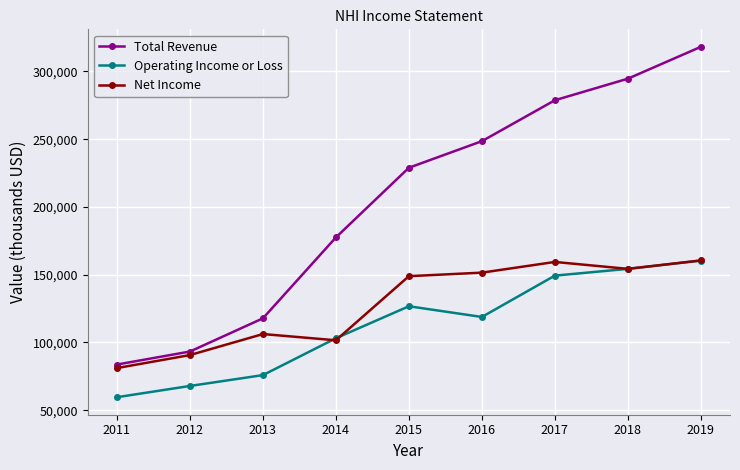

What is the sum of the Operating Income or Loss values at 2019 and 2011?

220000